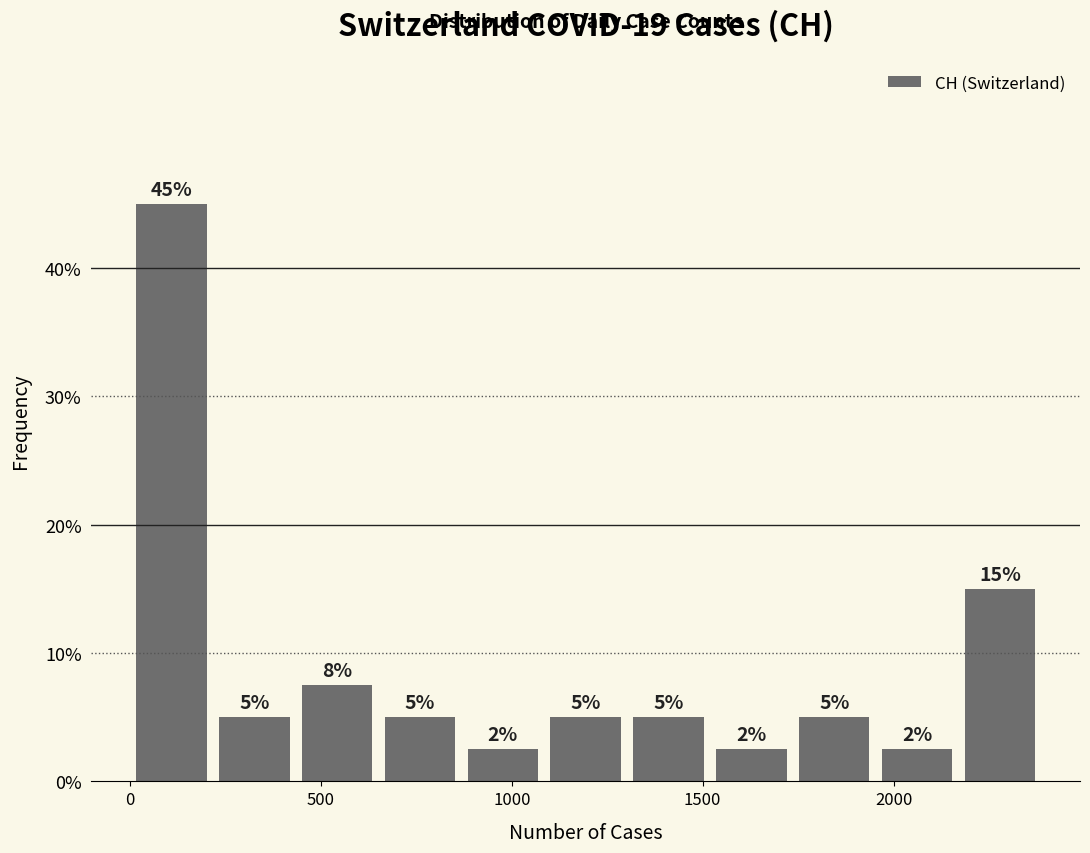

Which range on the x-axis has the tallest bar?

0 to 200